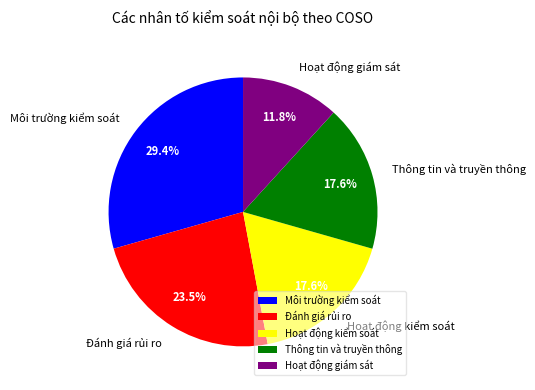

Combined, do Đánh giá rủi ro and Hoạt động giám sát account for over 50%?

No